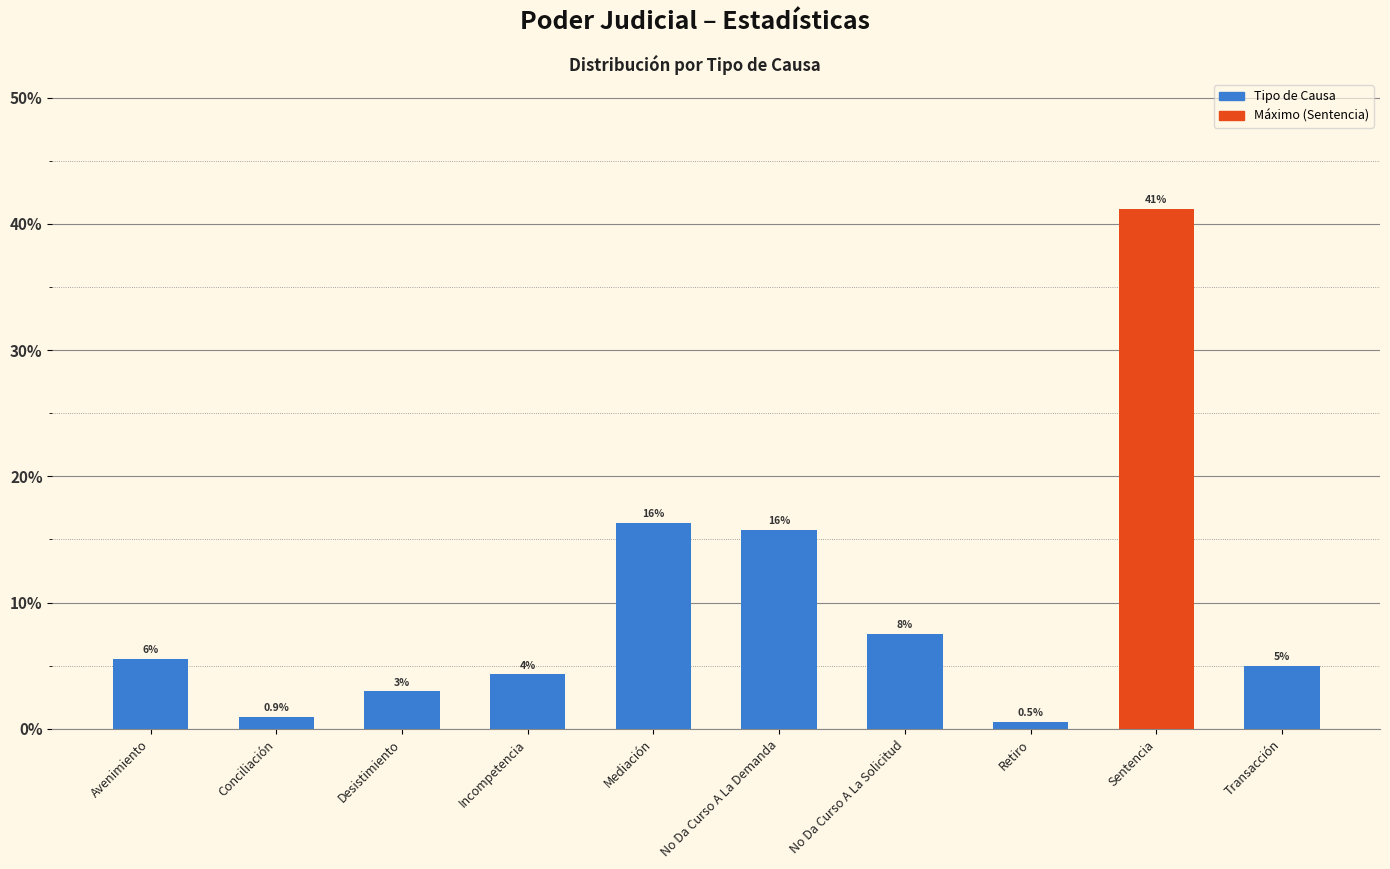

List the labels in order of value, smallest first.

Retiro, Conciliación, Desistimiento, Incompetencia, Transacción, Avenimiento, No Da Curso A La Solicitud, No Da Curso A La Demanda, Mediación, Sentencia